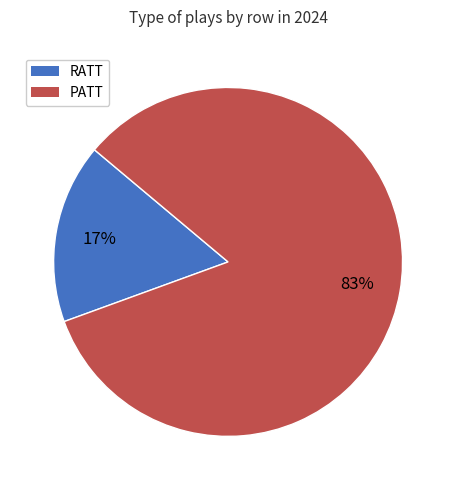

The RATT slice represents 17% of the pie. True or false?

True